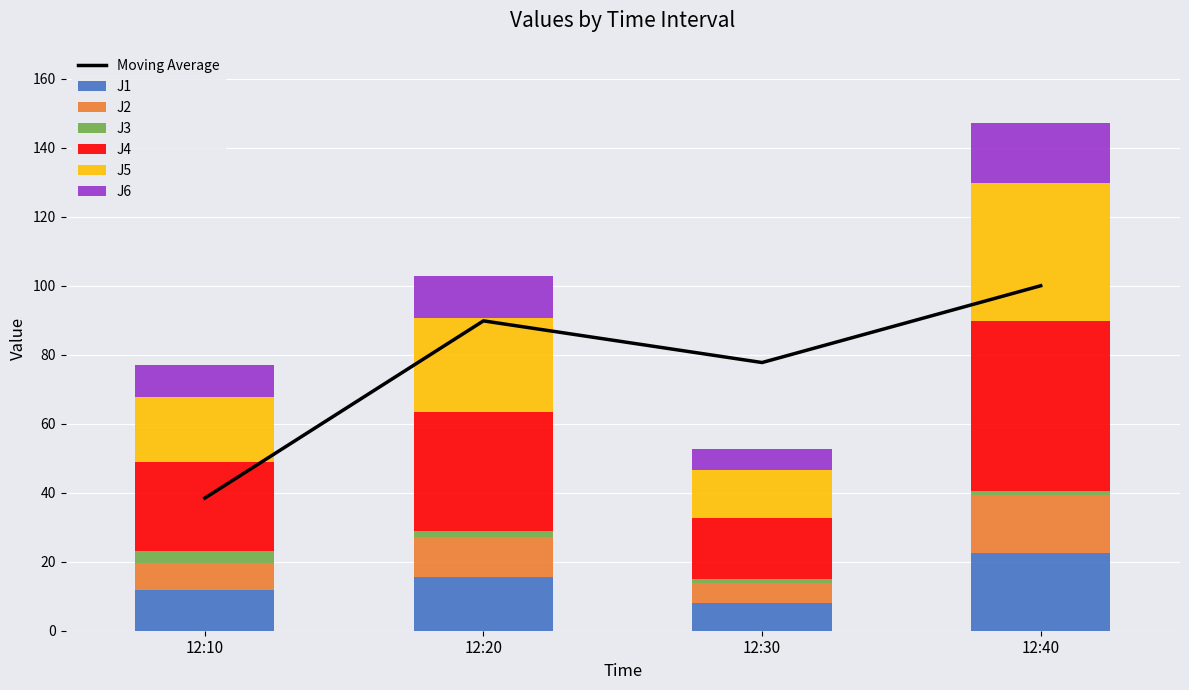

What is the approximate value of J3 at 12:20?

1.7